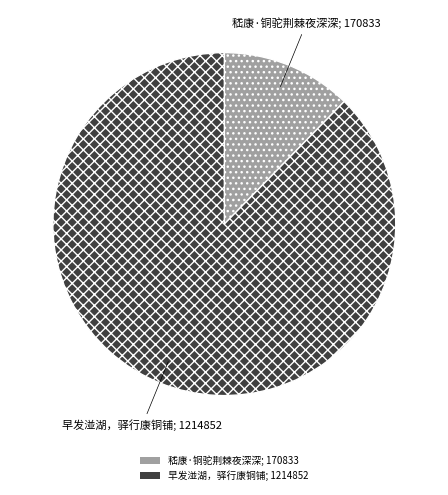

Rank the categories by value from highest to lowest.

早发湴湖，驿行康铜铺, 嵇康·铜驼荆棘夜深深